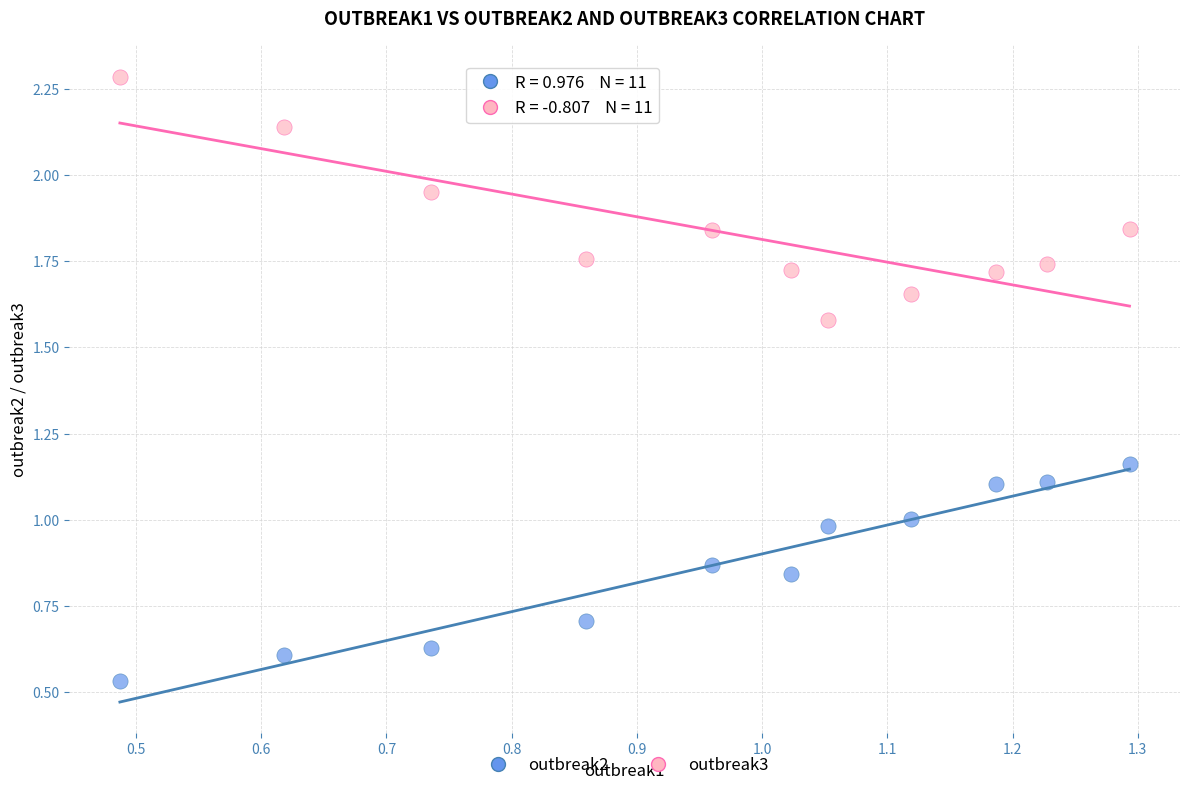

Which series contains the highest Y value?

outbreak3